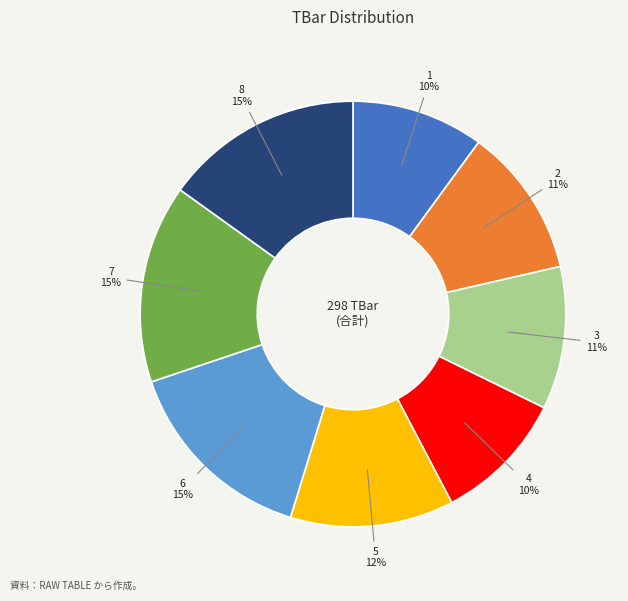

Does 1 account for over 50% of the chart?

No